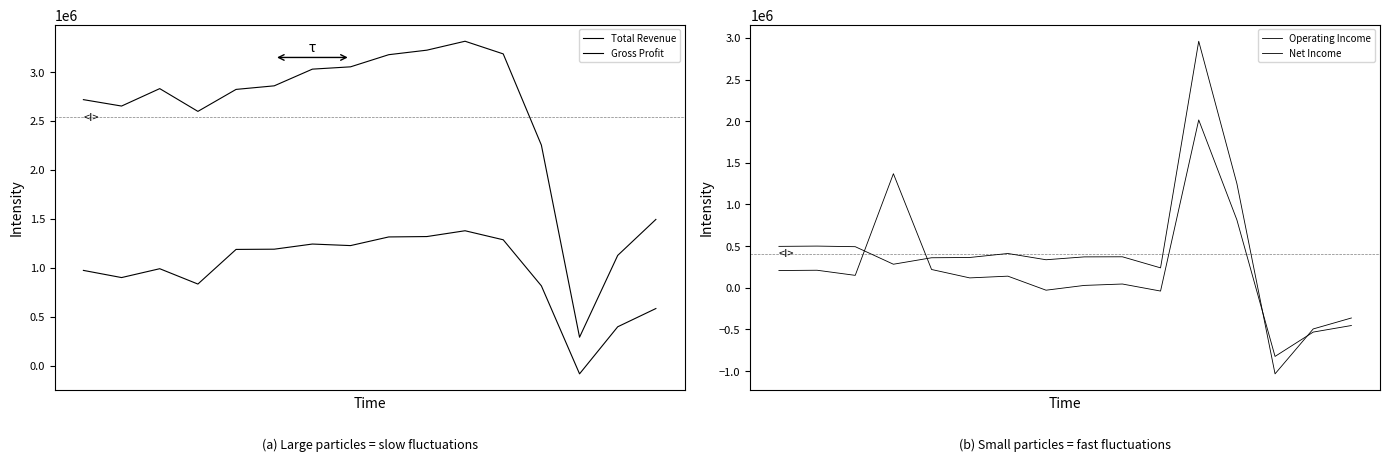

True or false: Operating Income has more than 1 points higher than both neighbors.

True